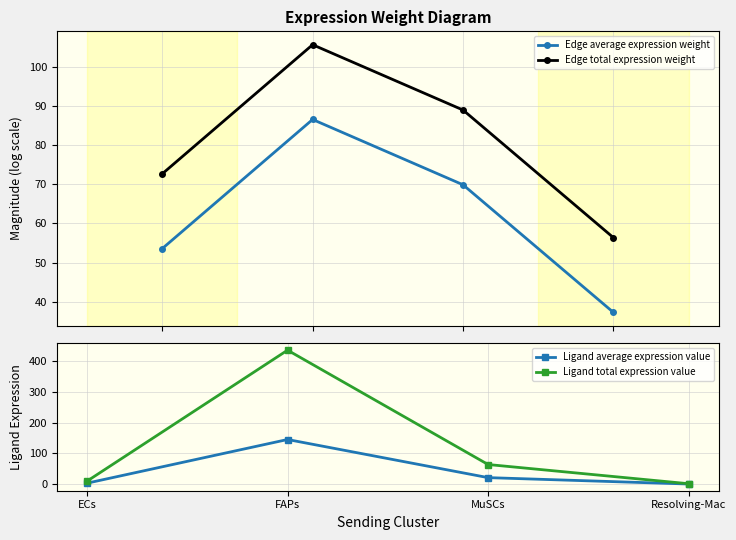

What is the label of the 4th point from the right?

ECs